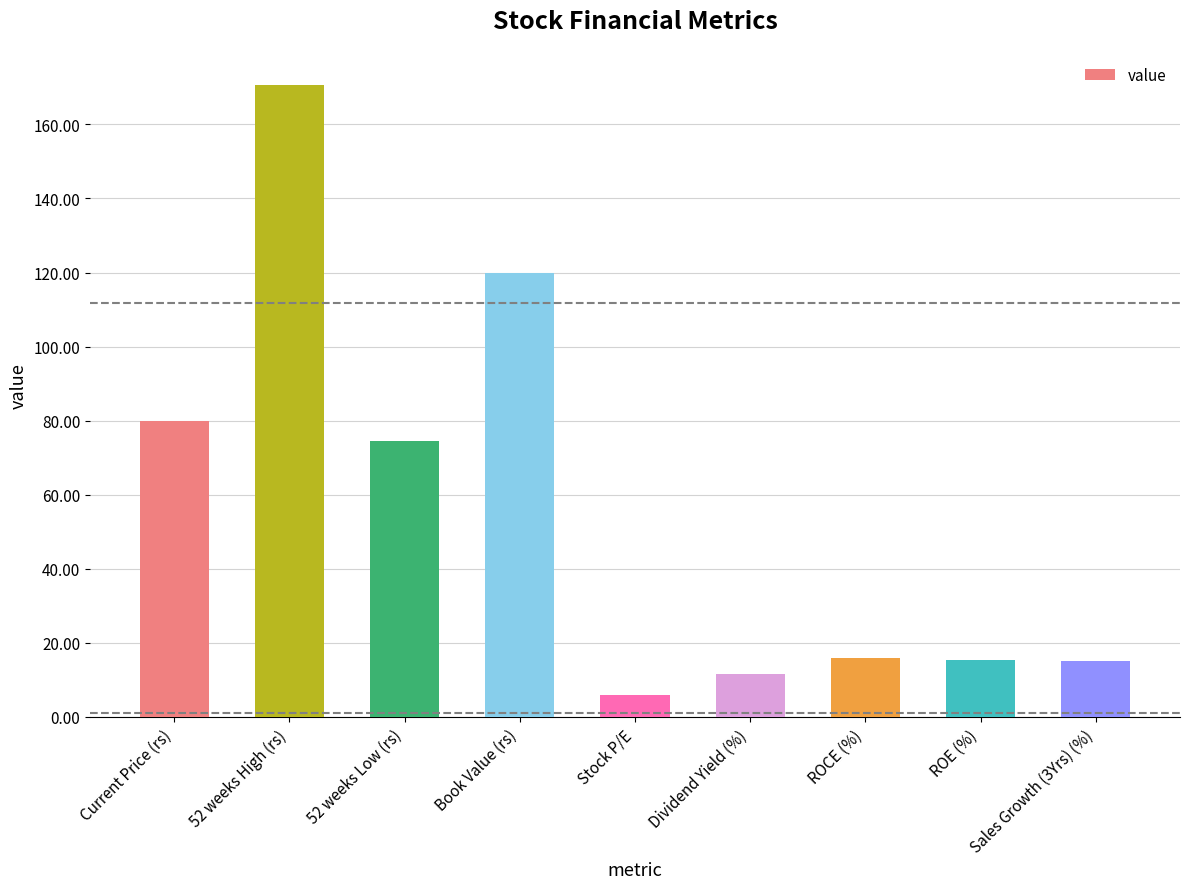

What is the change in value from Stock P/E to Dividend Yield (%)?

+5.8